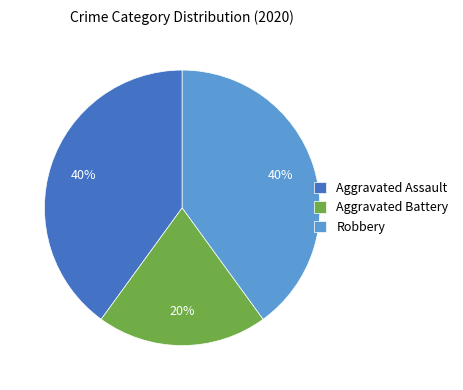

Between Aggravated Battery and Robbery, which is larger?

Robbery